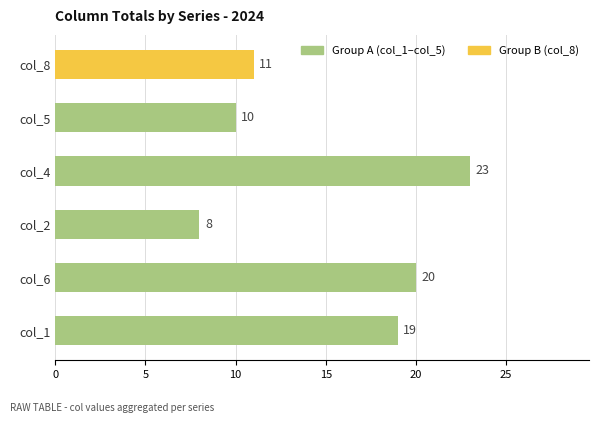

The value at col_6 is 13. True or false?

False